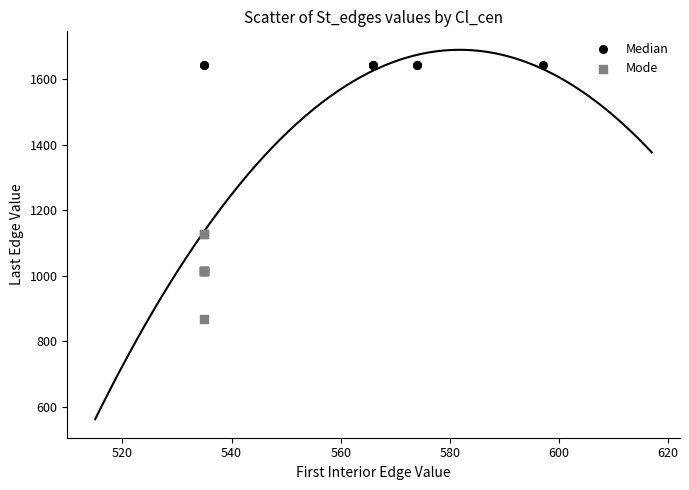

What are all the series names shown in the legend?

Median, Mode